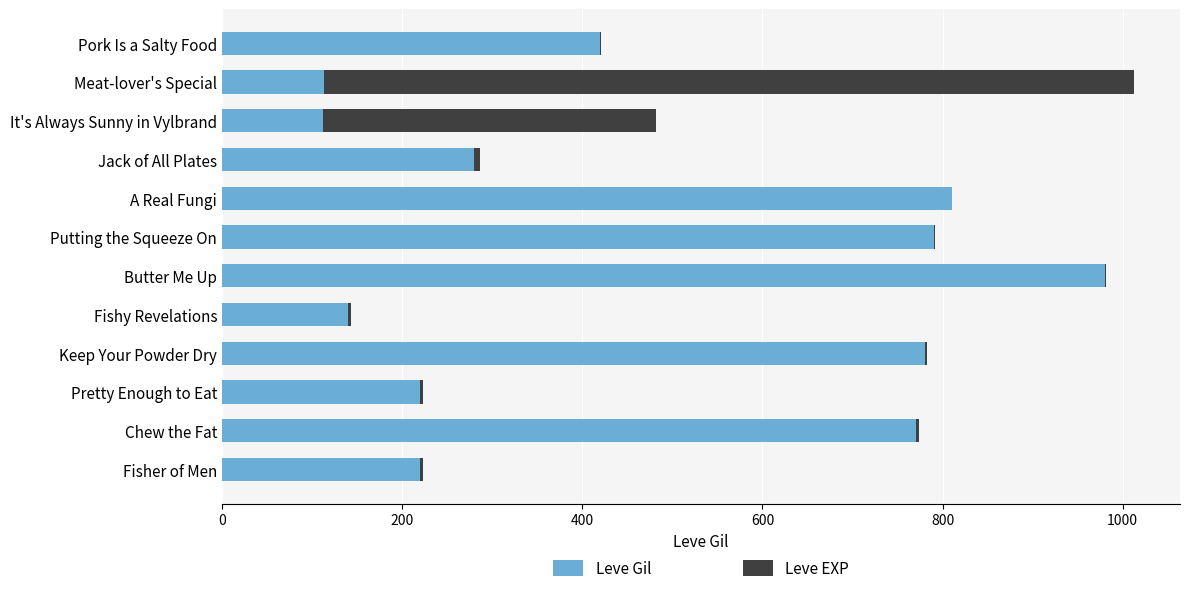

What is the sum of all Leve Gil values?

5635